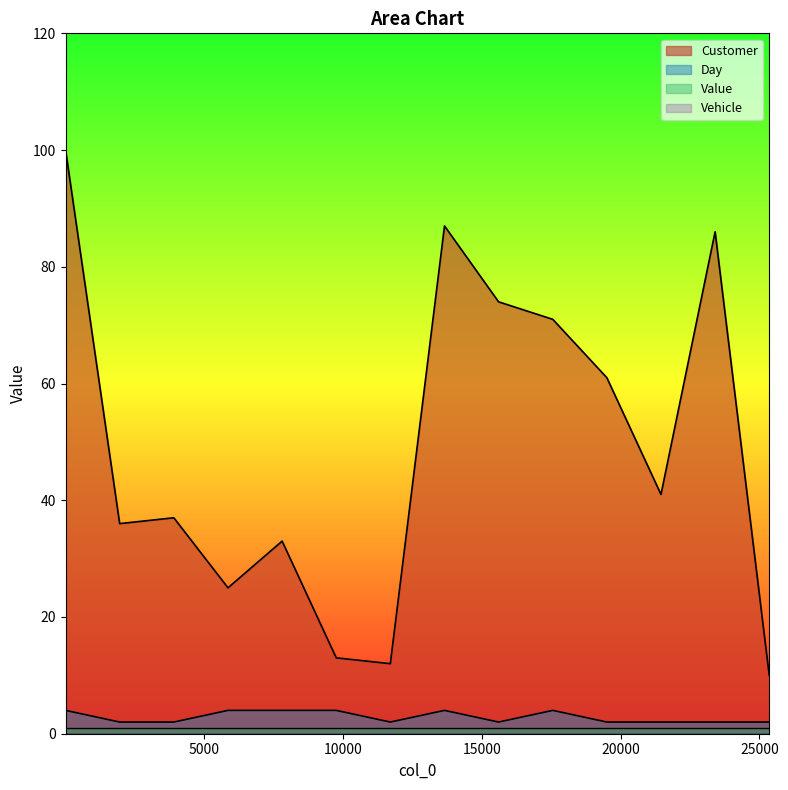

Which series has the widest spread of values?

Customer